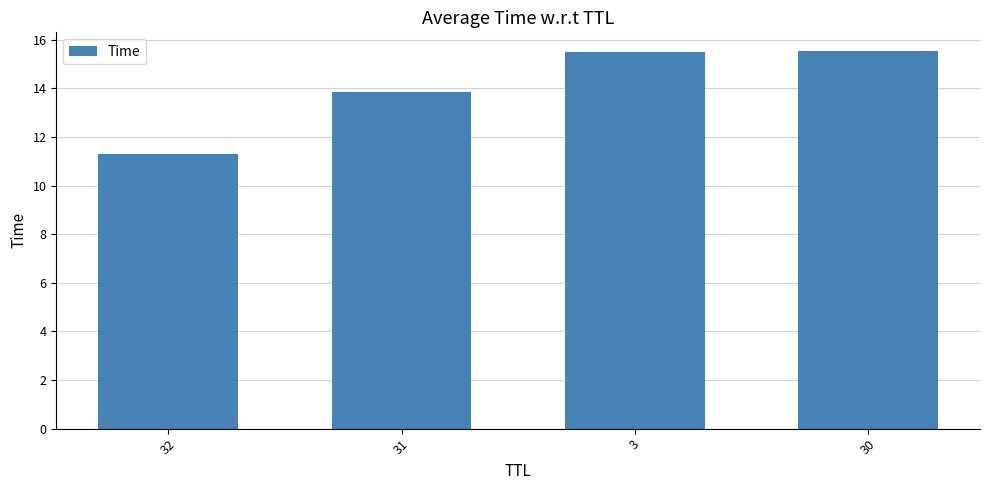

Approximately how many times larger is the value at 31 compared to 30?

0.9